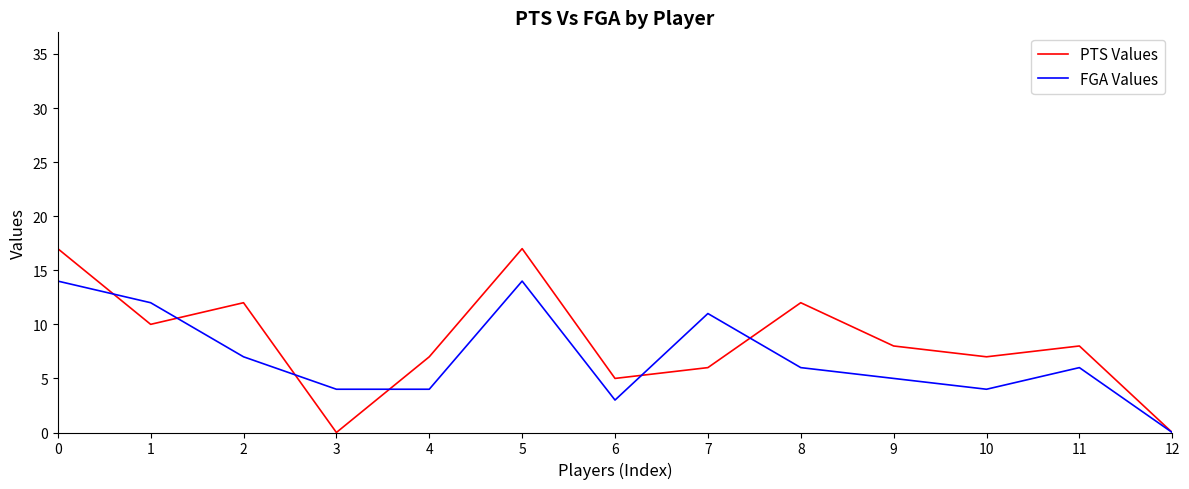

What is the sum of the FGA Values values at 4 and 2?

11